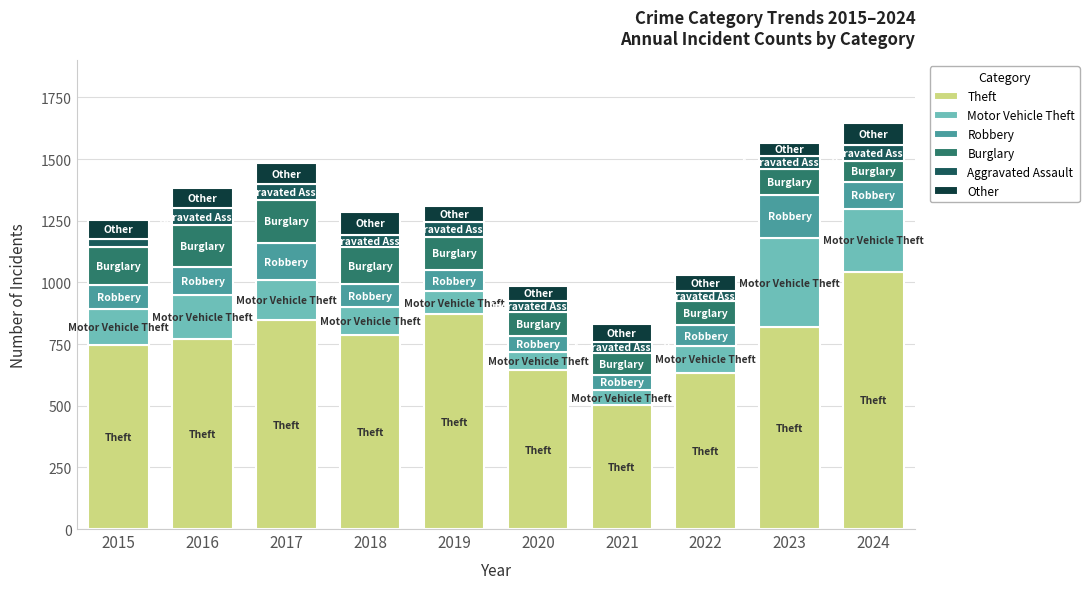

What is the total value across all series at 2021?

831